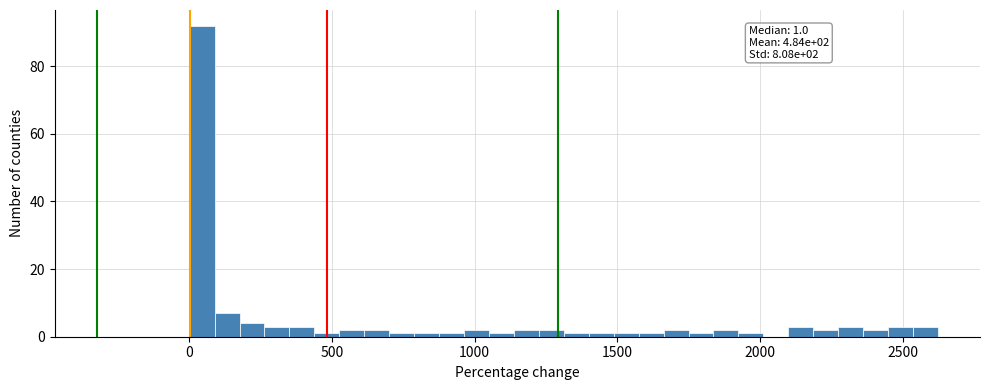

Read against the x-axis, roughly where is the centre of the tallest bar?

50